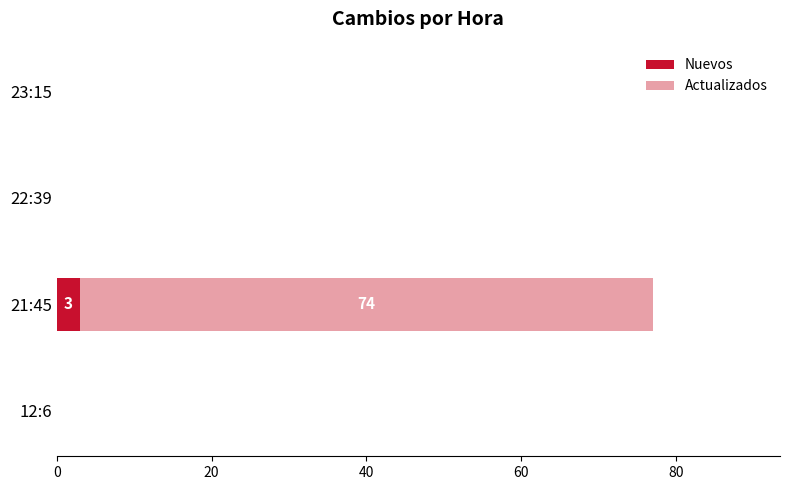

What is the sum of all Nuevos values?

3